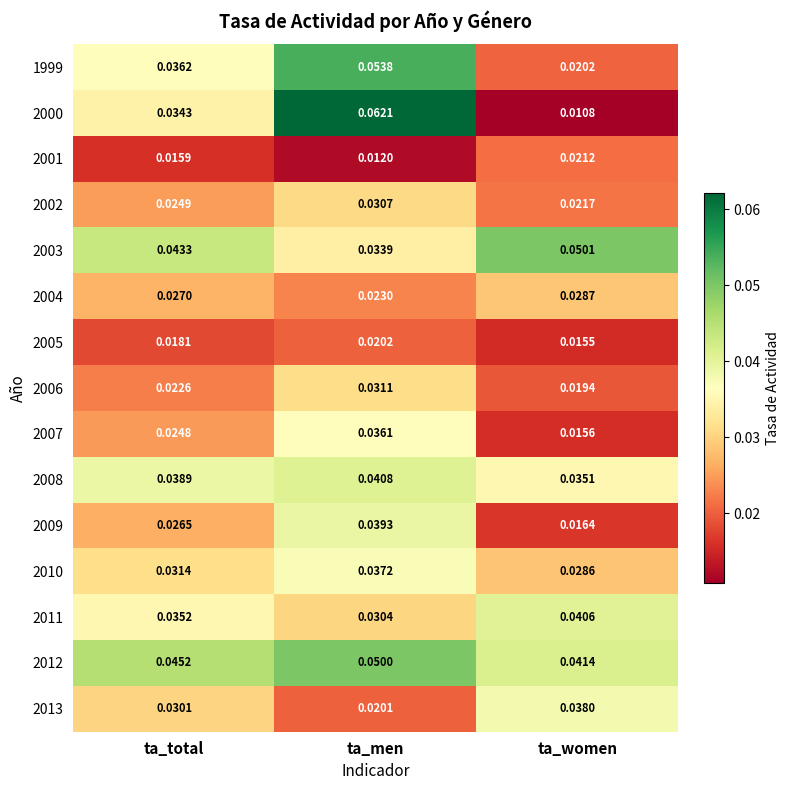

At which category is the sum across all series the highest?

ta_men